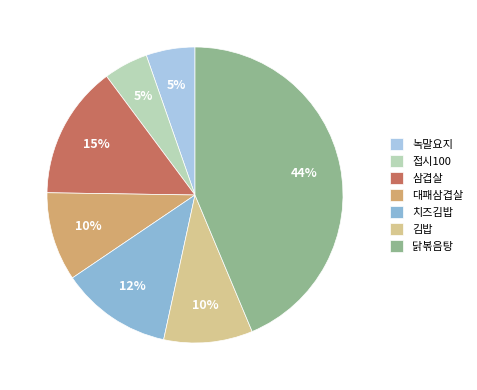

What is the largest slice in the pie chart?

닭볶음탕